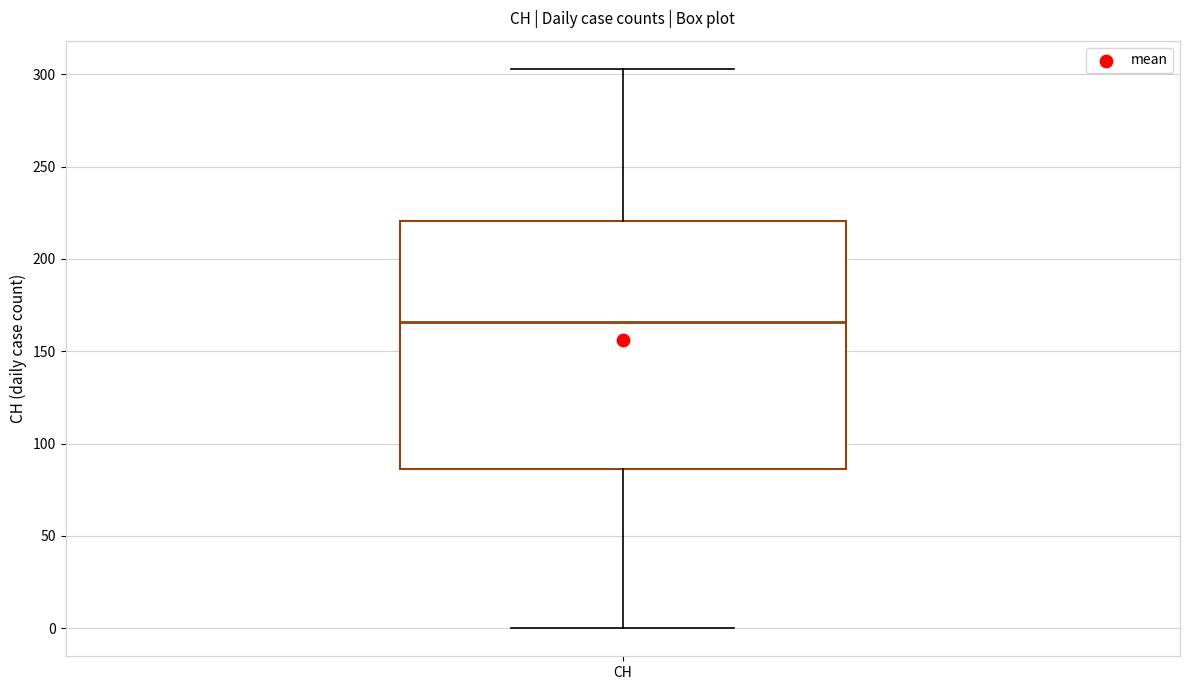

Read this box plot against the y-axis: the position of the median line, the range covered by the box, and the ends of both whiskers. The values are not printed on the chart, so give them approximately, as read against the axis.

median 165, box 85 to 220, whiskers 0 to 305